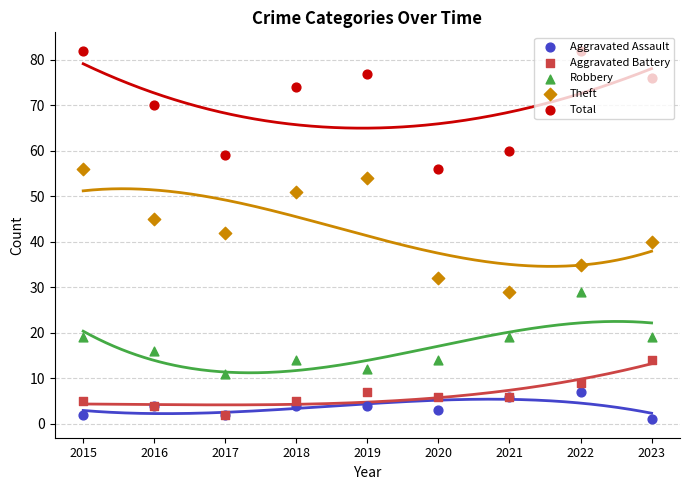

At which category is the sum across all series the highest?

2015